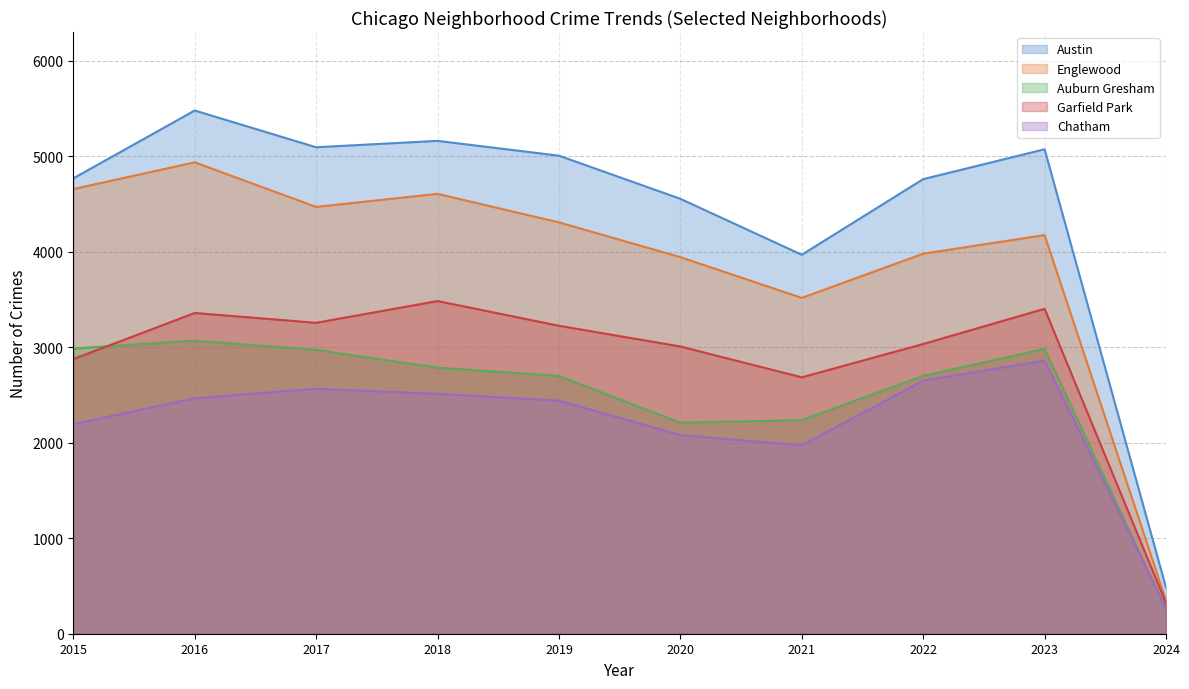

At 2018, list the series in order from smallest to largest.

Chatham, Auburn Gresham, Garfield Park, Englewood, Austin